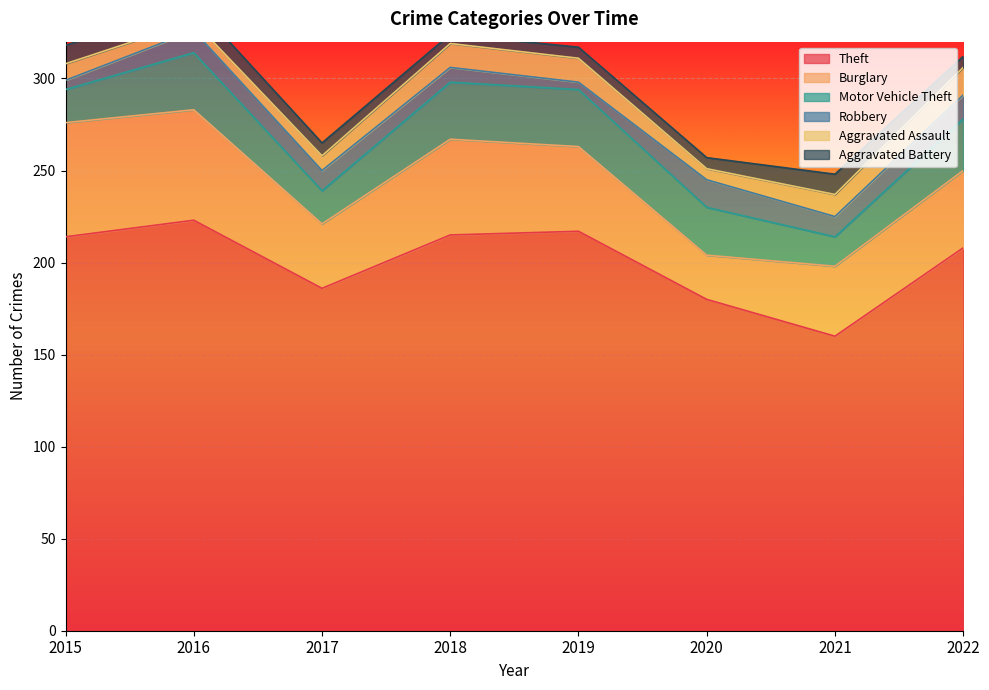

How many values in the Aggravated Assault series are below 12?

4